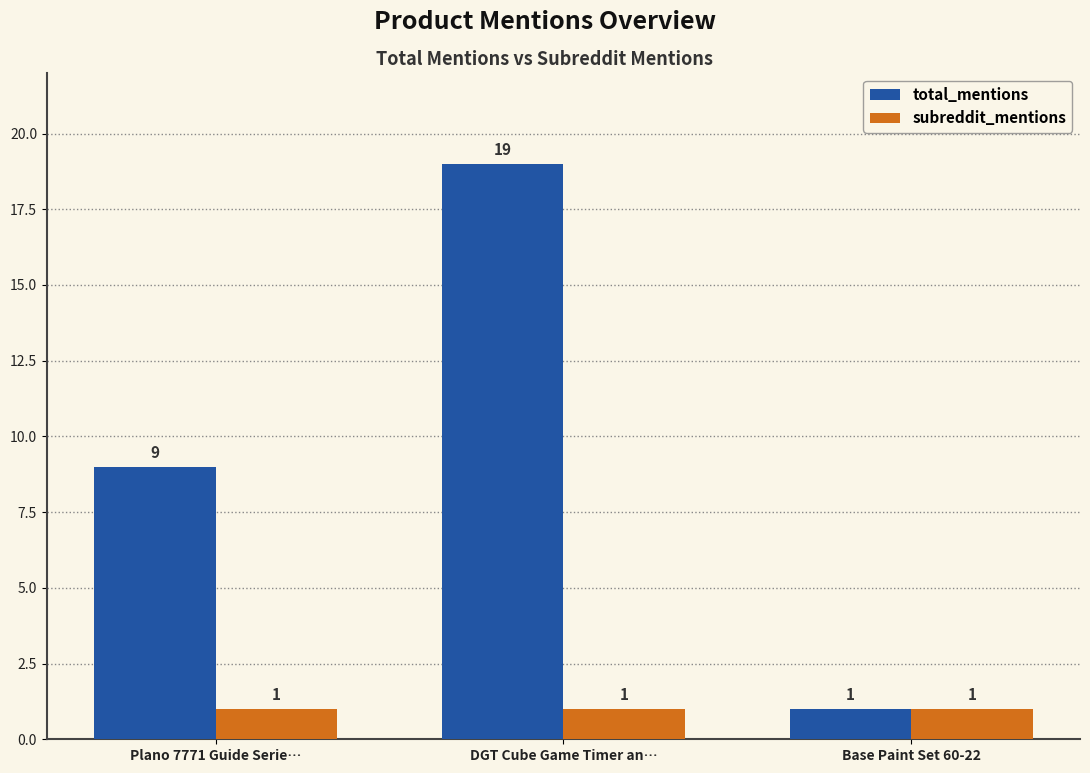

At which category is the sum across all series the highest?

DGT Cube Game Timer an…